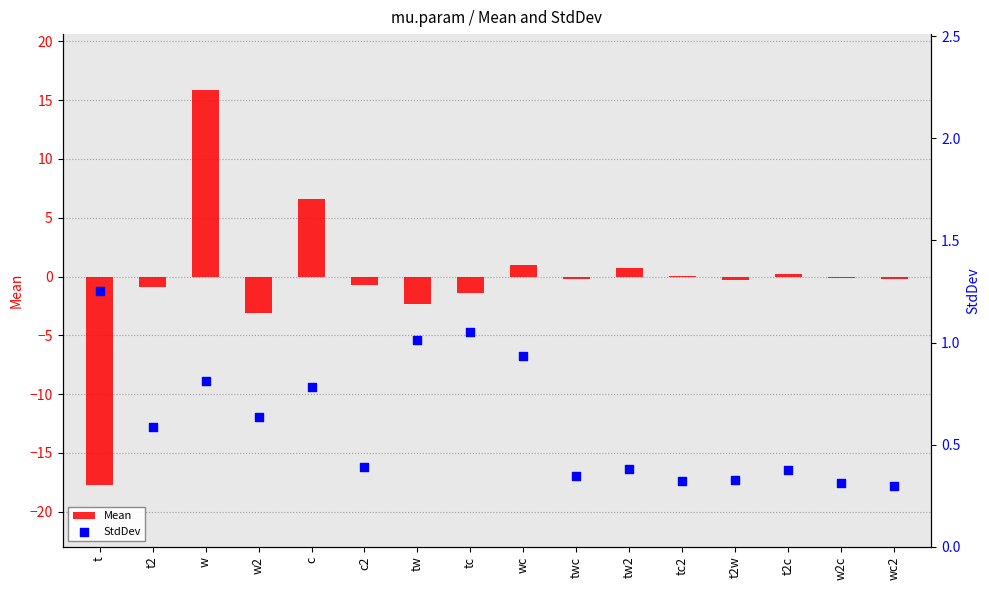

Which series has the largest total across all categories?

StdDev